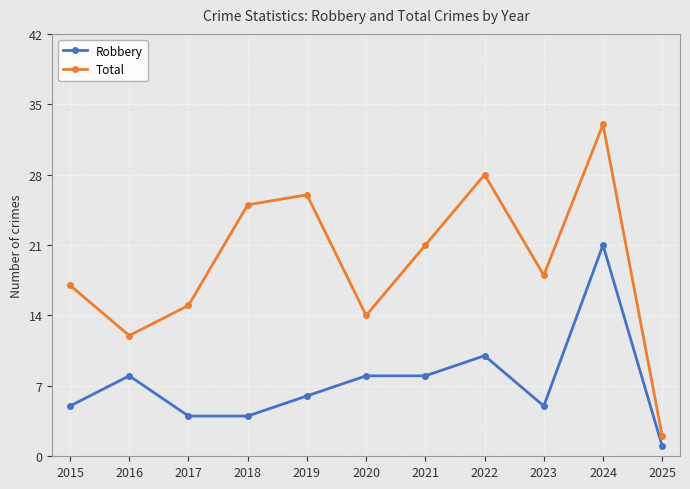

Reading left to right, transcribe all the data shown in this chart.

Robbery: 2015=5	2016=8	2017=4	2018=4	2019=6	2020=8	2021=8	2022=10	2023=5	2024=21	2025=1
Total: 2015=17	2016=12	2017=15	2018=25	2019=26	2020=14	2021=21	2022=28	2023=18	2024=33	2025=2